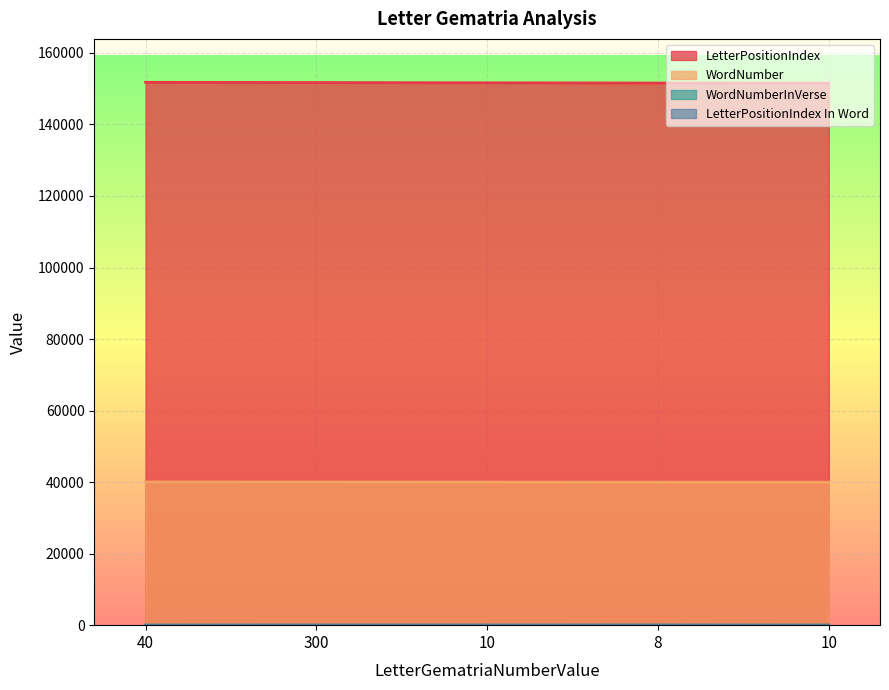

At 10, list the series in order from smallest to largest.

LetterPositionIndex In Word, WordNumberInVerse, WordNumber, LetterPositionIndex